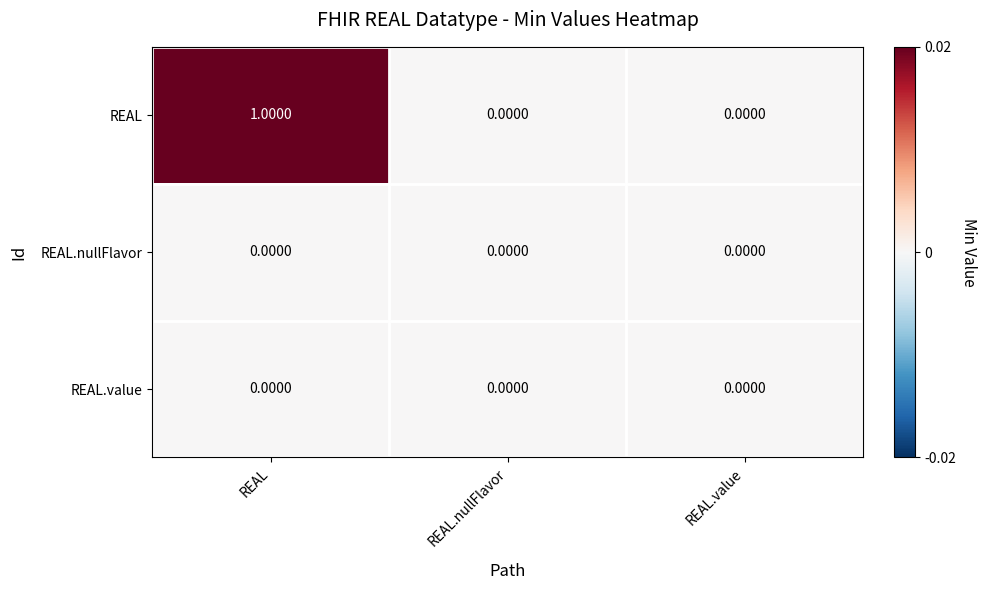

Which series has the widest spread of values?

REAL